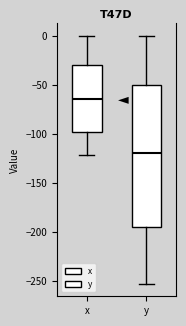

Comparing the boxes themselves (not the whiskers), which one is the tallest?

y